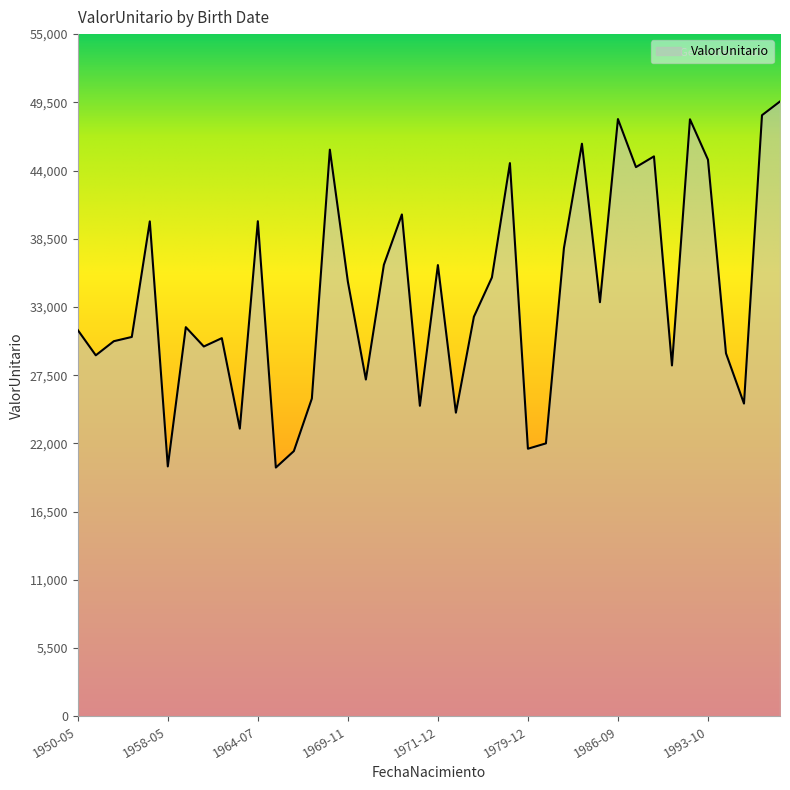

What is the minimum value shown in the chart?

20056.1